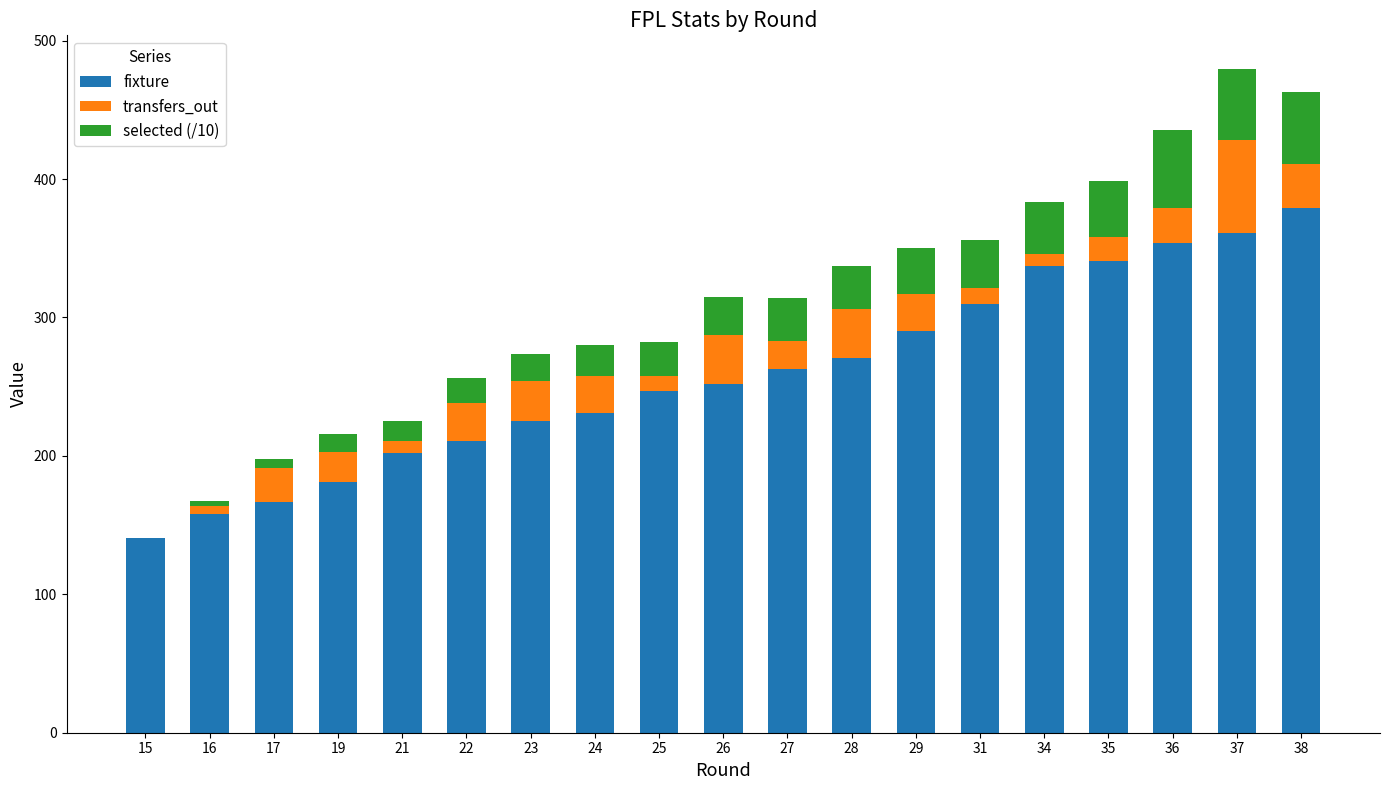

Are the bars grouped side by side (vs. stacked)?

No